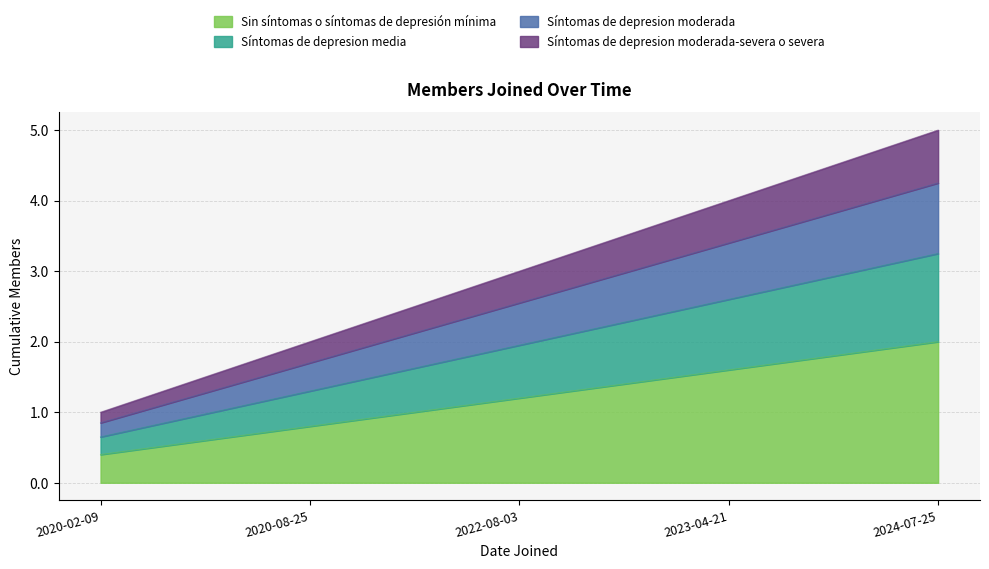

How many values are between 2 and 4?

3